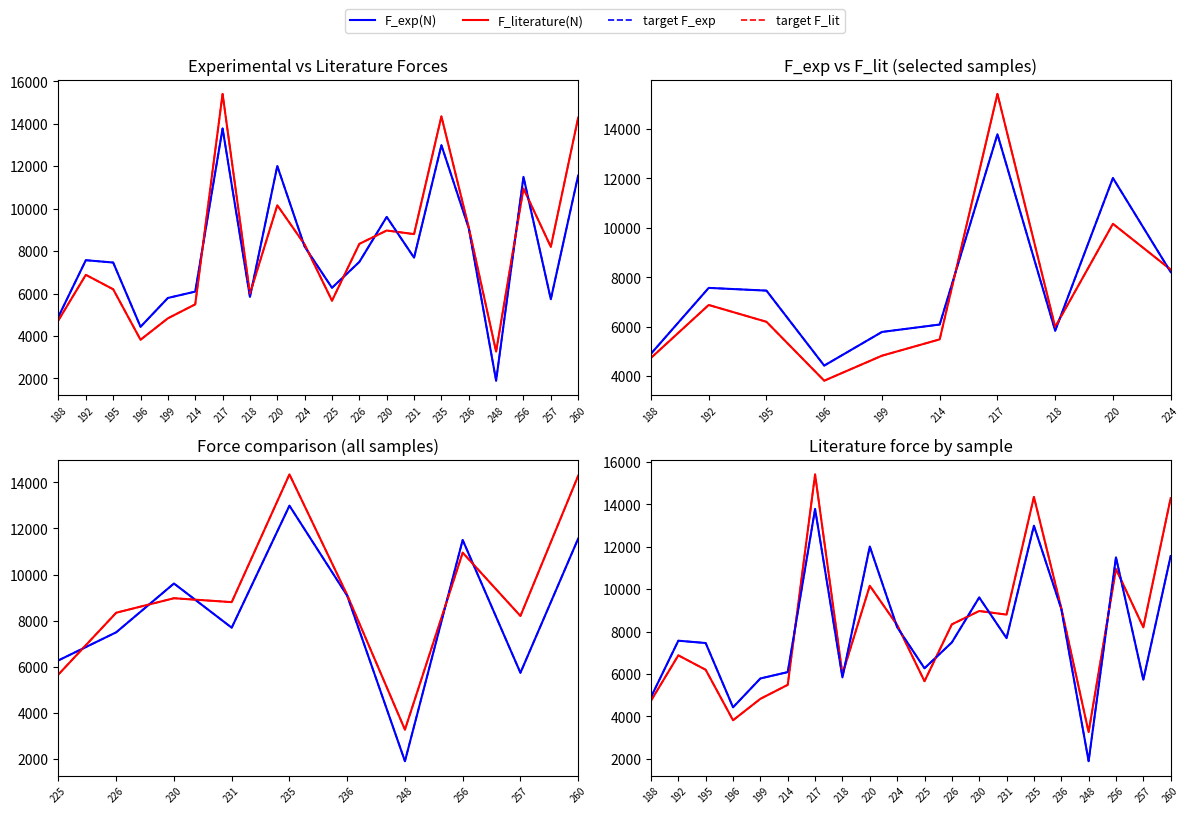

At which category does F_literature(N) reach its first local valley?

196